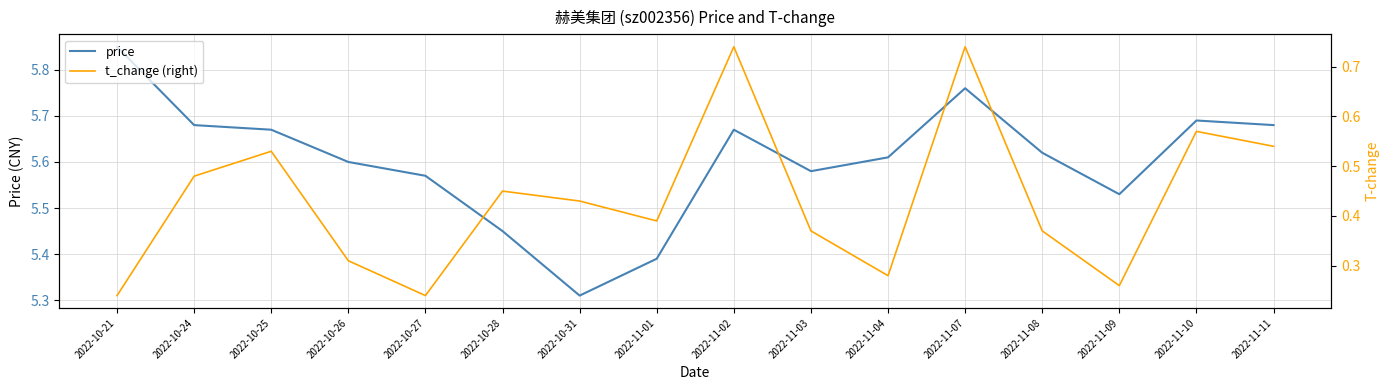

What position from the left is 2022-10-24?

2